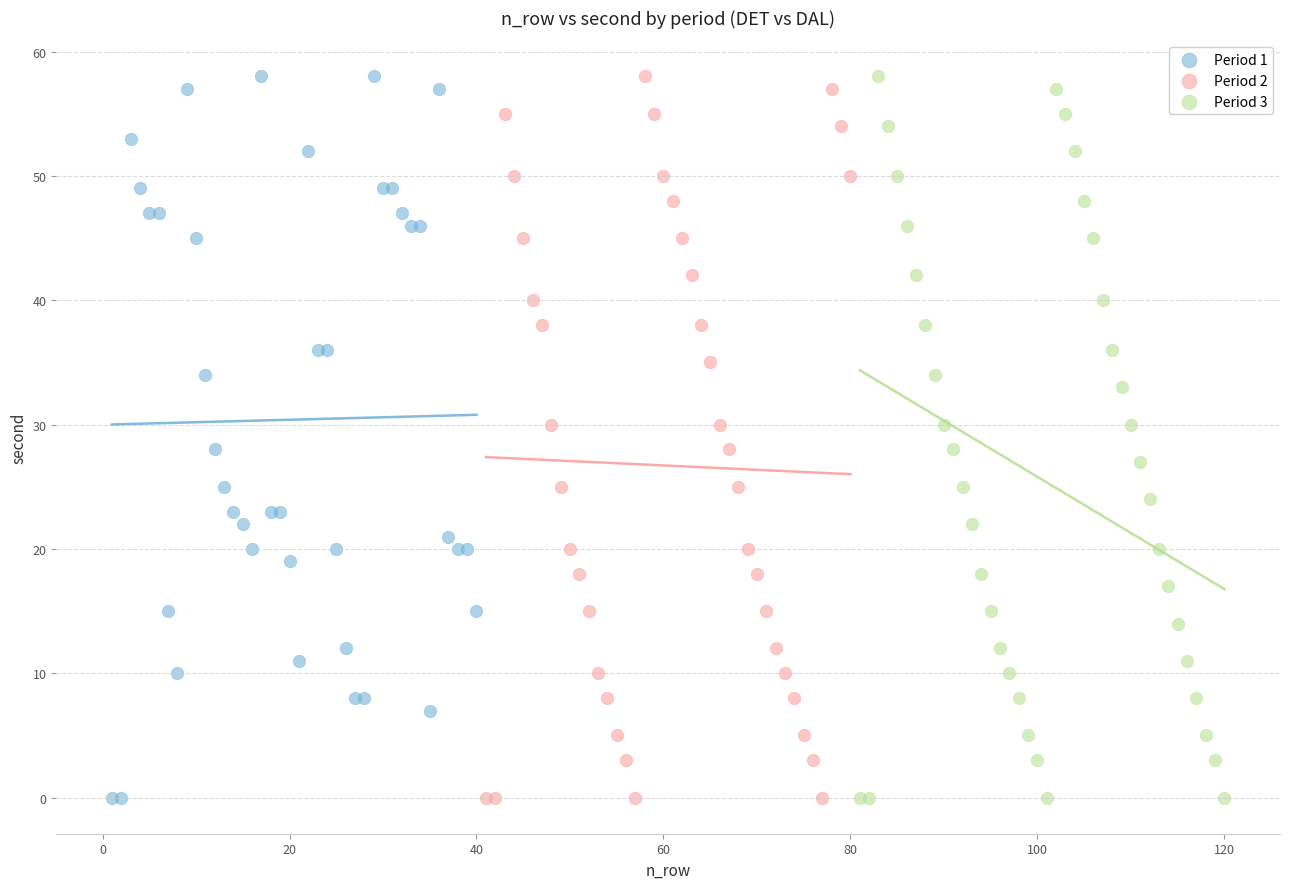

What are all the series names shown in the legend?

Period 1, Period 2, Period 3